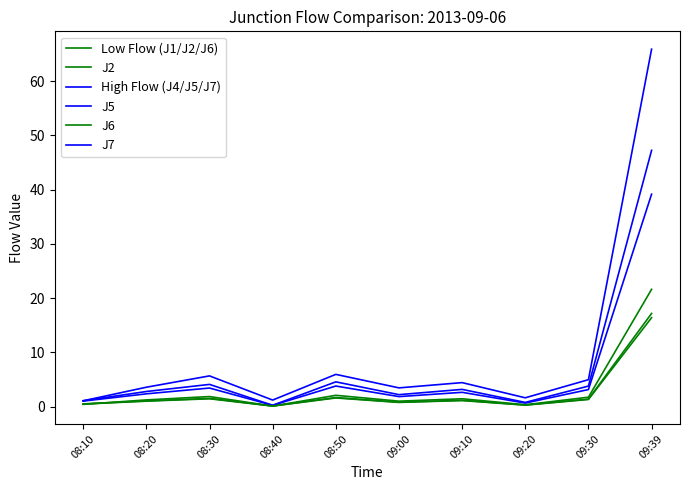

What position from the right is 09:30?

2